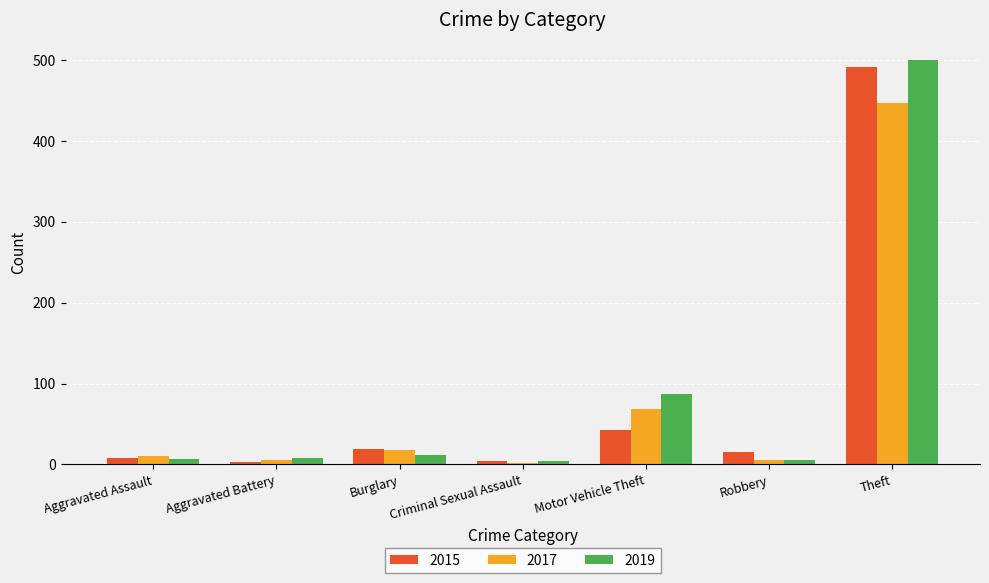

At which label is 2017 closest to 224?

Motor Vehicle Theft